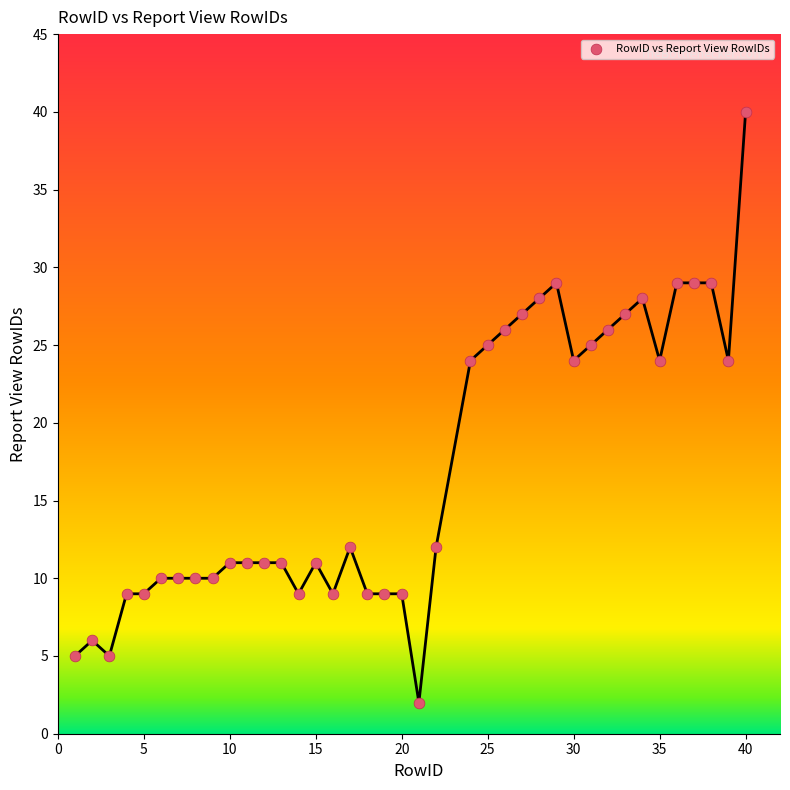

What is the range of Y values (max minus min)?

38